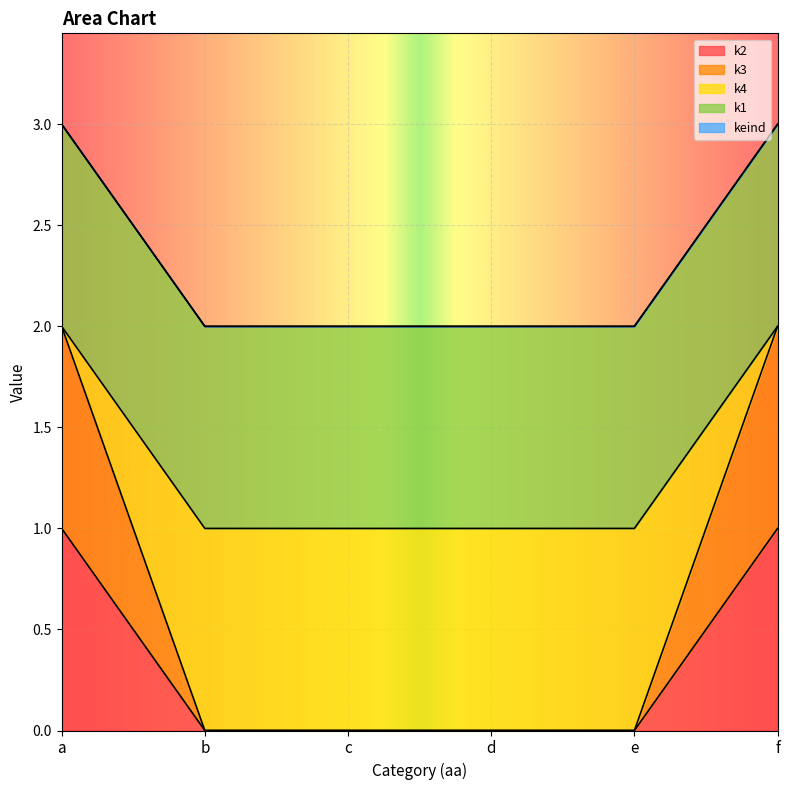

How many lines are shown in the chart?

5